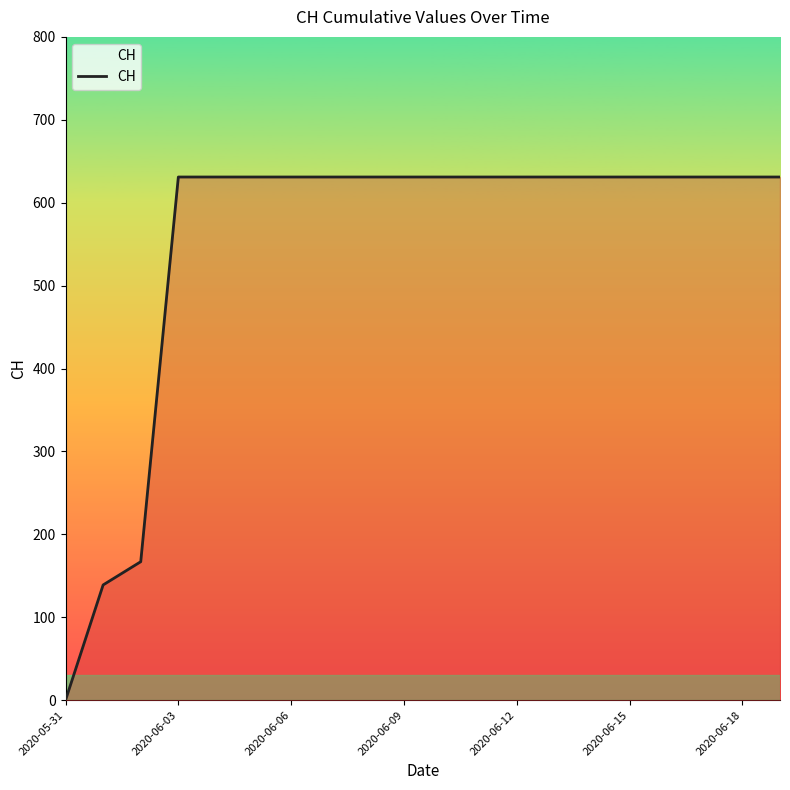

What is the difference between the maximum and minimum values?

631